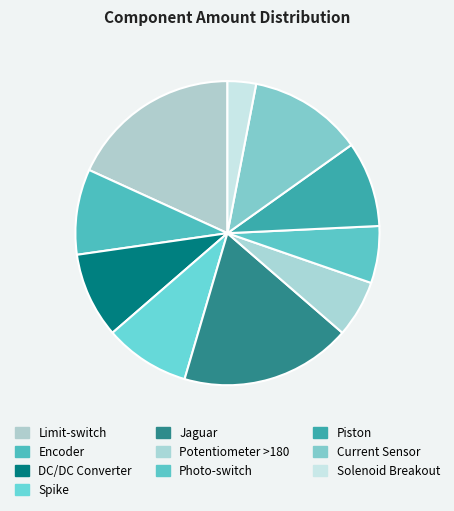

Do Photo-switch and Current Sensor together represent more than half of the pie?

No